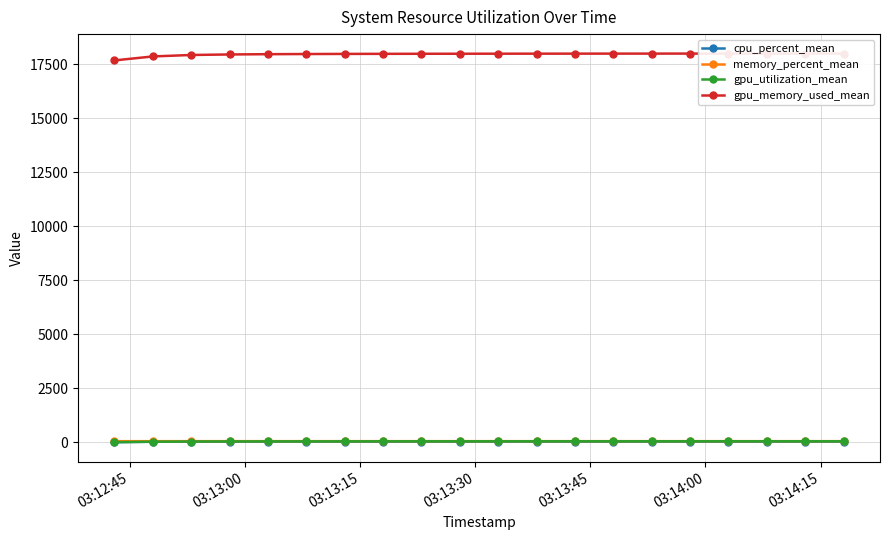

Is it true that gpu_memory_used_mean equals 17976.1 at 03:14:15?

True